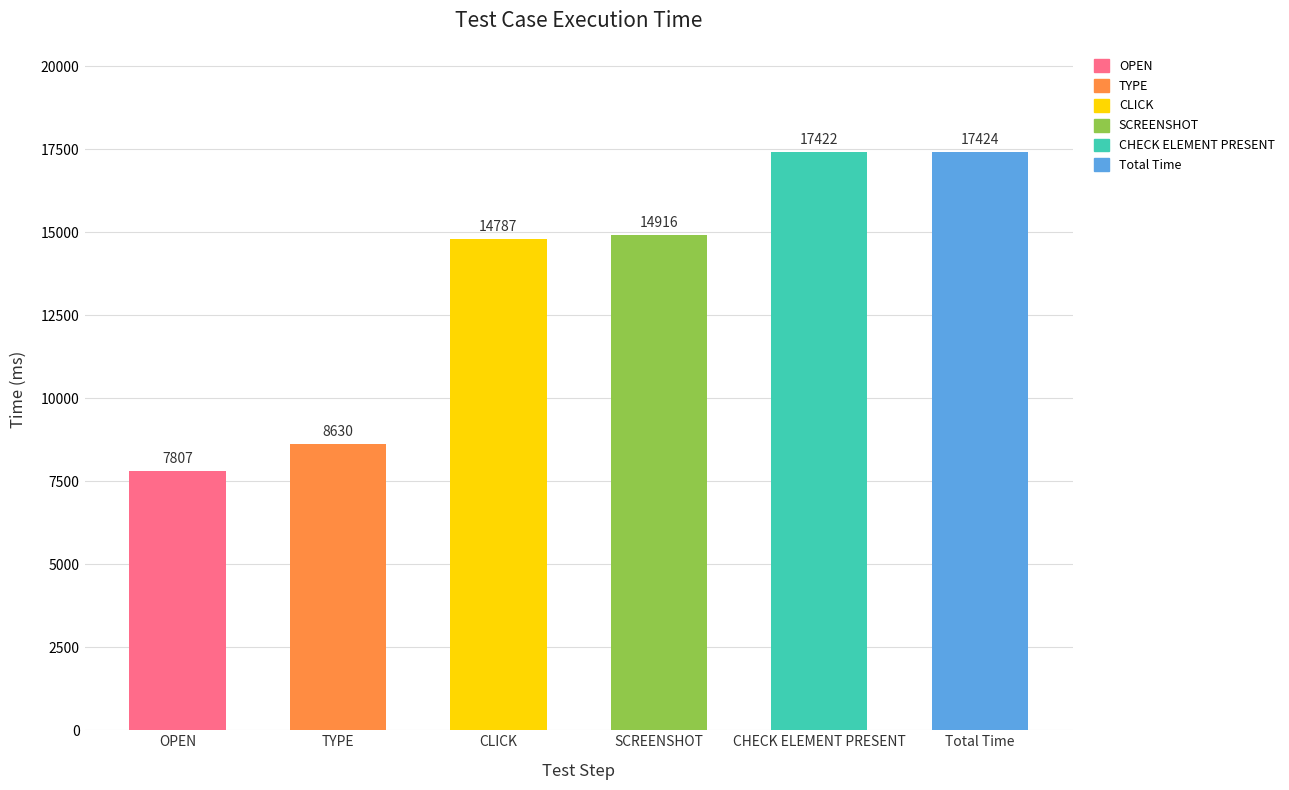

What is the greatest value displayed?

17424